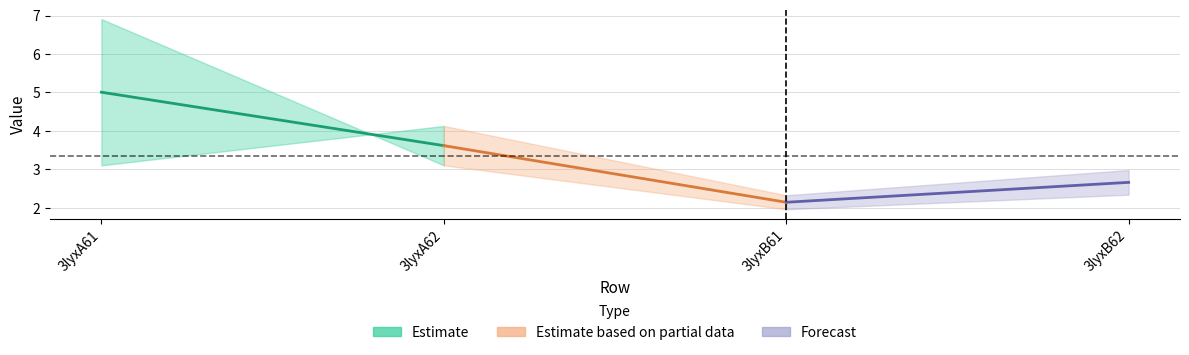

Which category has the highest value across all series?

3lyxA61